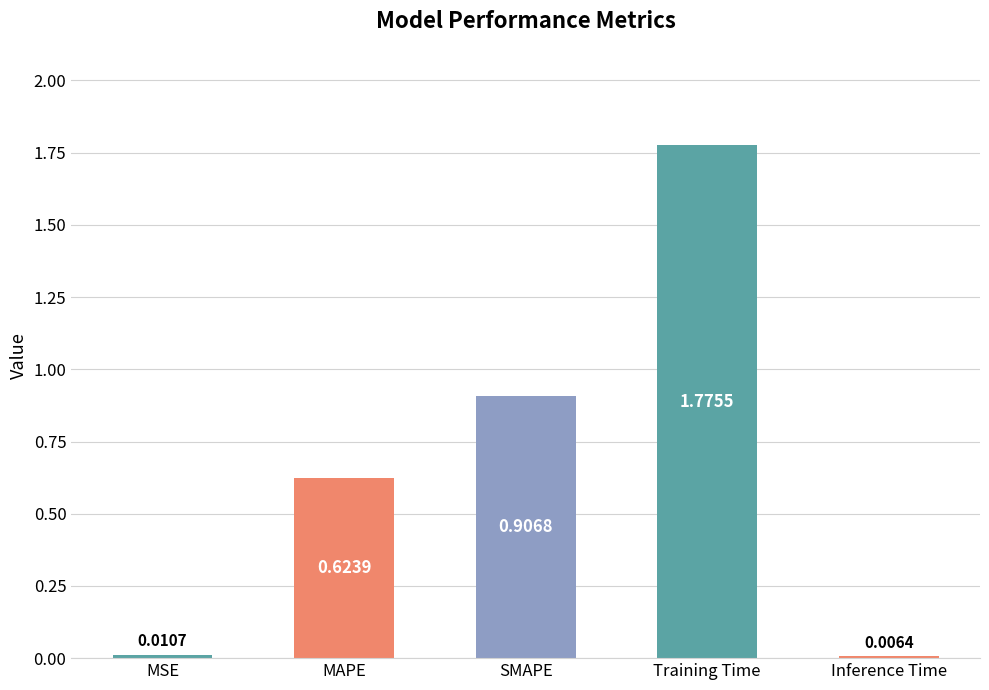

What is the label of the 5th bar from the right?

MSE